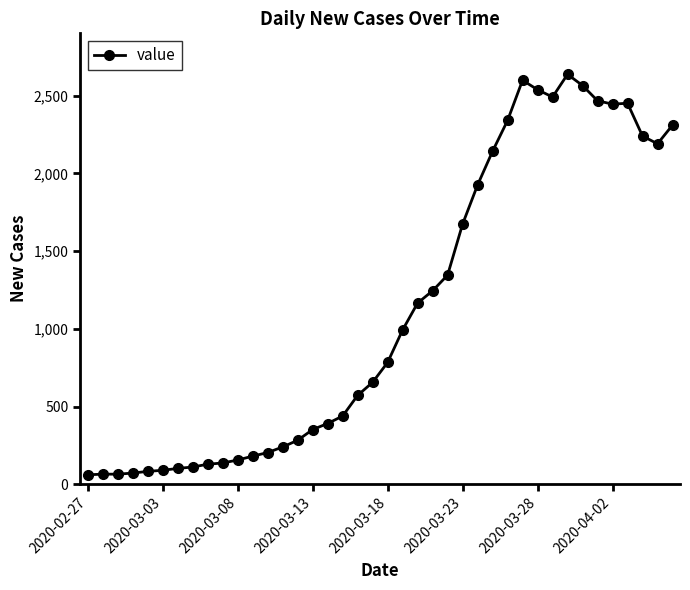

True or false: the data has more than 0 interior local peaks.

True